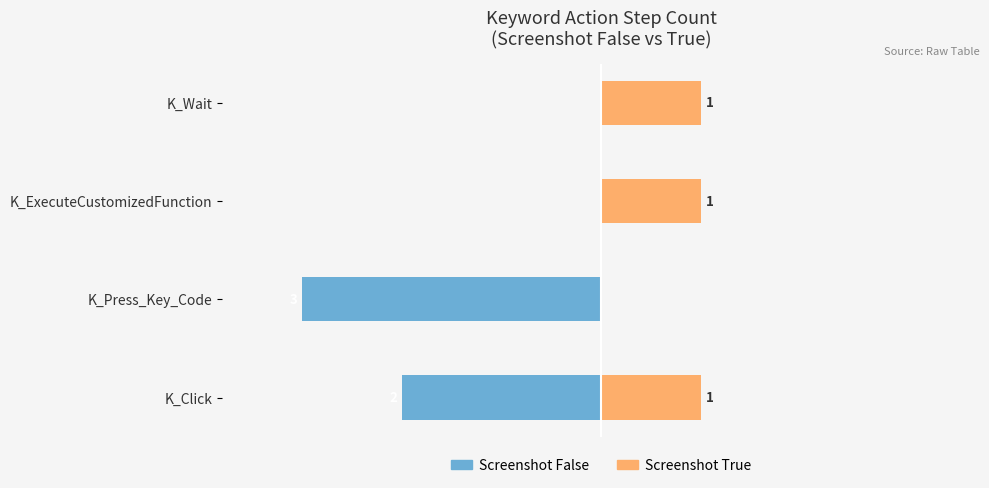

At K_ExecuteCustomizedFunction, list the series in order from smallest to largest.

Screenshot False, Screenshot True